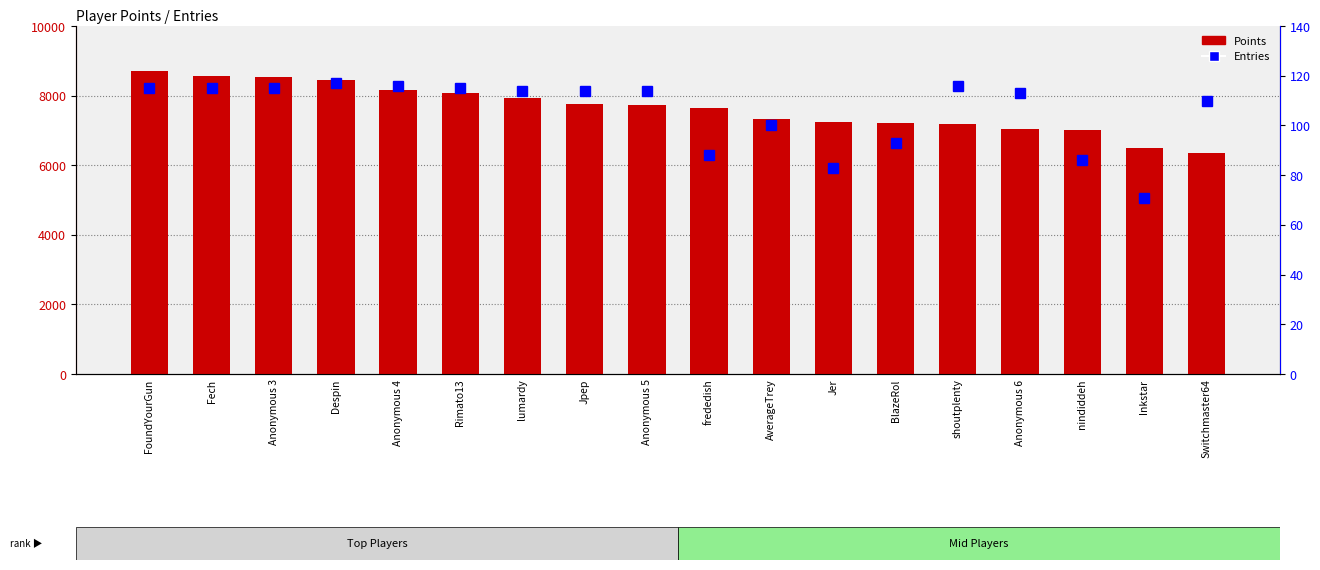

Does the chart contain any negative values?

No